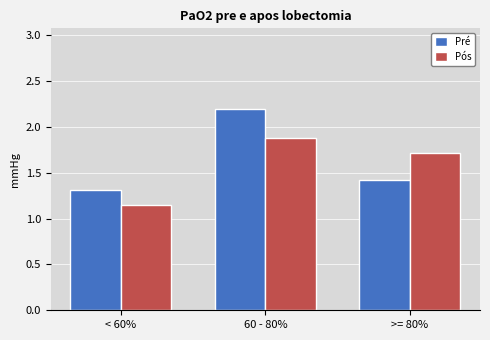

What is the maximum value shown in the chart?

2.2